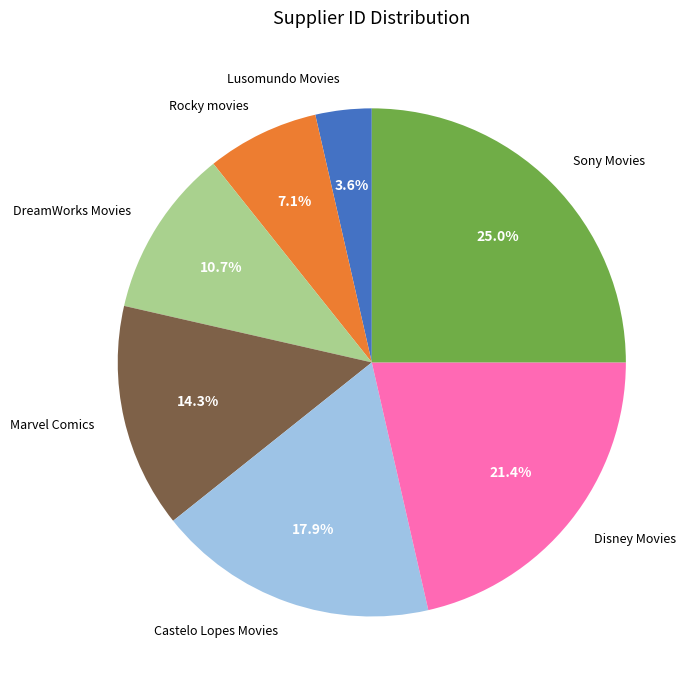

How many slices are in this pie chart?

7